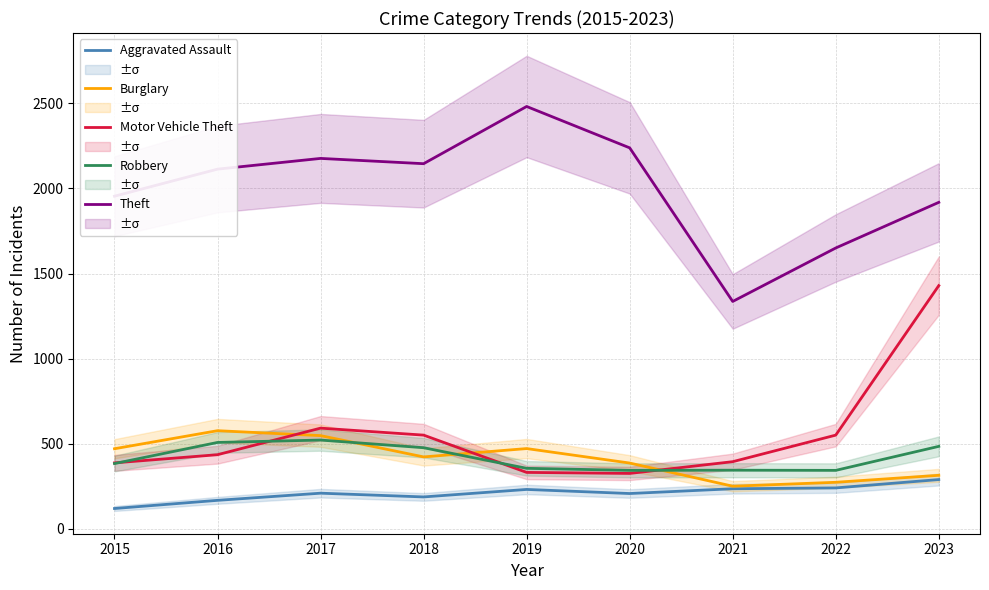

At which category does Motor Vehicle Theft reach its first local valley?

2020